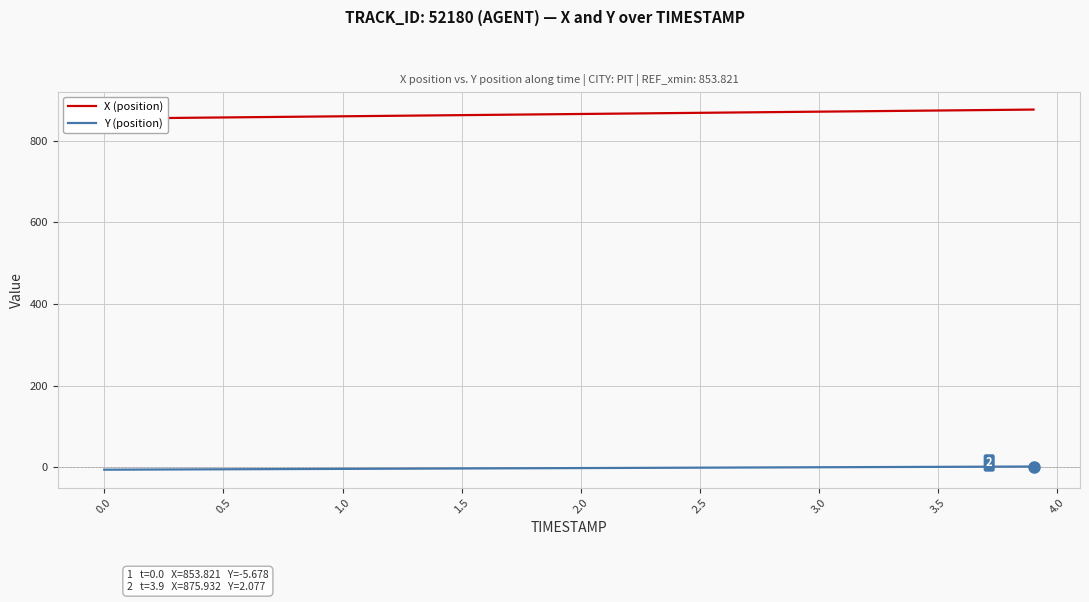

Does the chart have visible grid lines?

Yes